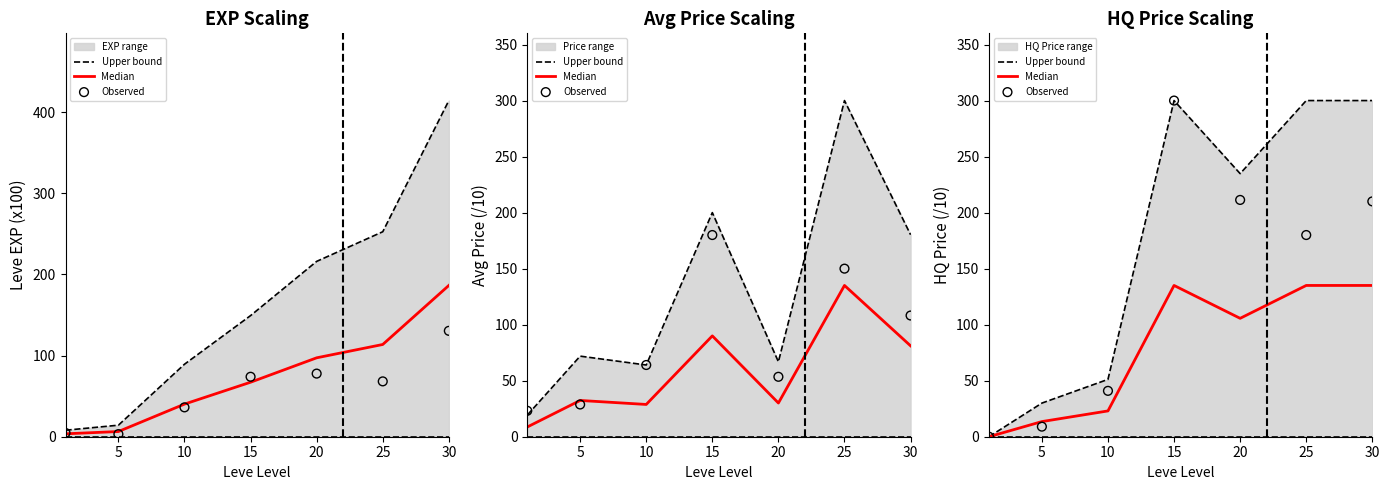

Is the value of Upper bound at 10 greater than the value of Observed at 15?

No